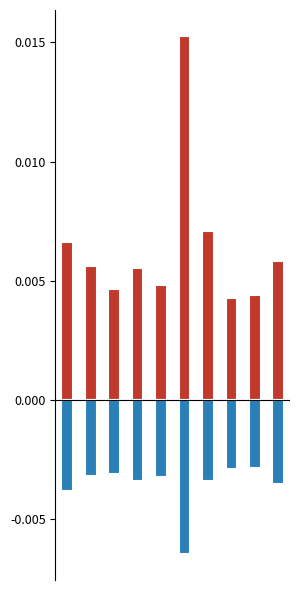

How many categories are shown in the chart?

10